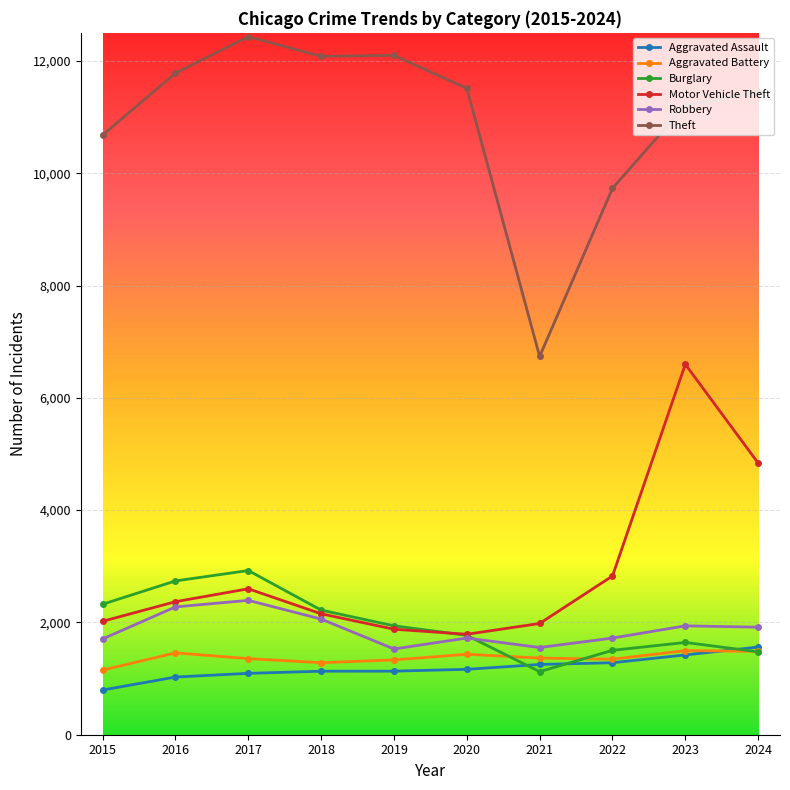

Which label corresponds to the largest value in the chart?

2017